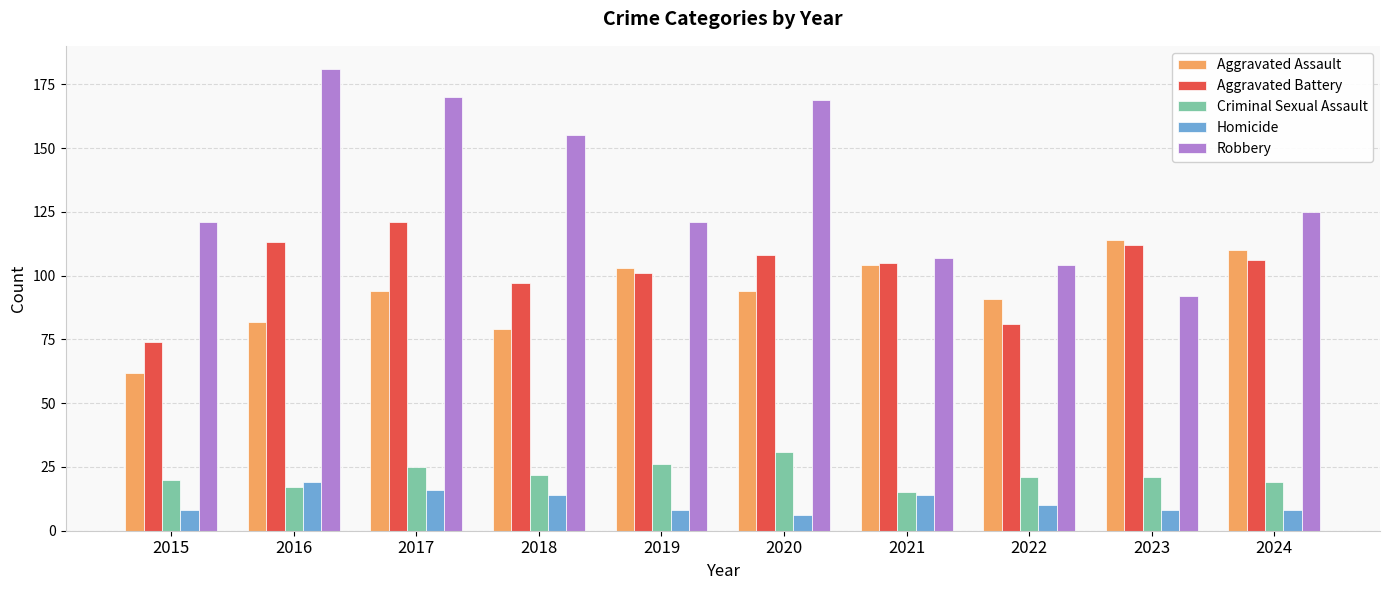

Is the value of Homicide at 2023 greater than the value of Criminal Sexual Assault at 2020?

No